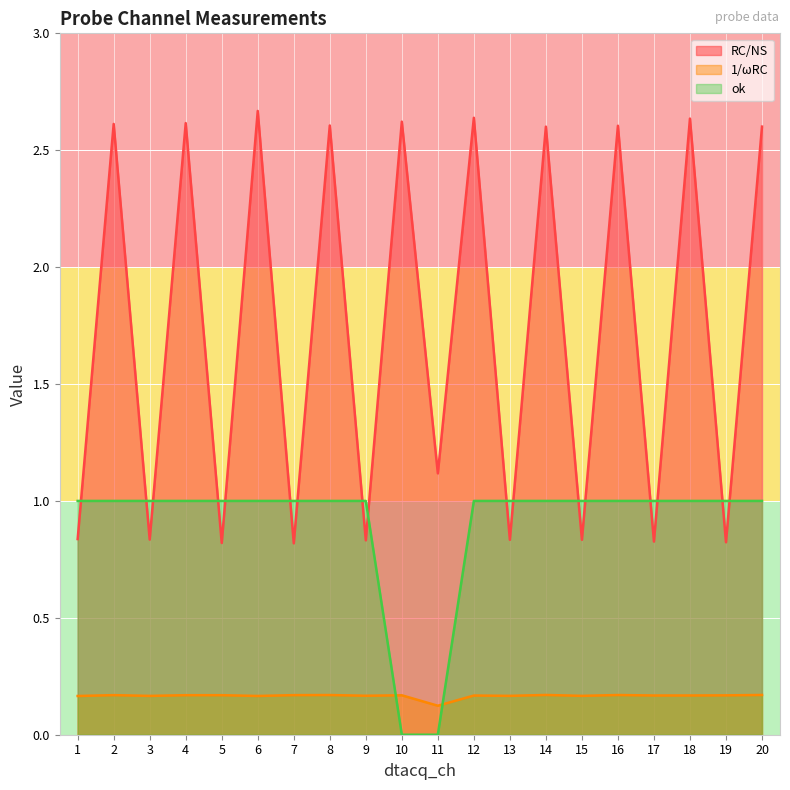

Reading left to right, what are all the values shown in this chart?

RC/NS: 0.8	2.6	0.8	2.6	0.8	2.7	0.8	2.6	0.8	2.6	1.1	2.6	0.8	2.6	0.8	2.6	0.8	2.6	0.8	2.6
1/ωRC: 0.2	0.2	0.2	0.2	0.2	0.2	0.2	0.2	0.2	0.2	0.1	0.2	0.2	0.2	0.2	0.2	0.2	0.2	0.2	0.2
ok: 1.0	1.0	1.0	1.0	1.0	1.0	1.0	1.0	1.0	0.0	0.0	1.0	1.0	1.0	1.0	1.0	1.0	1.0	1.0	1.0